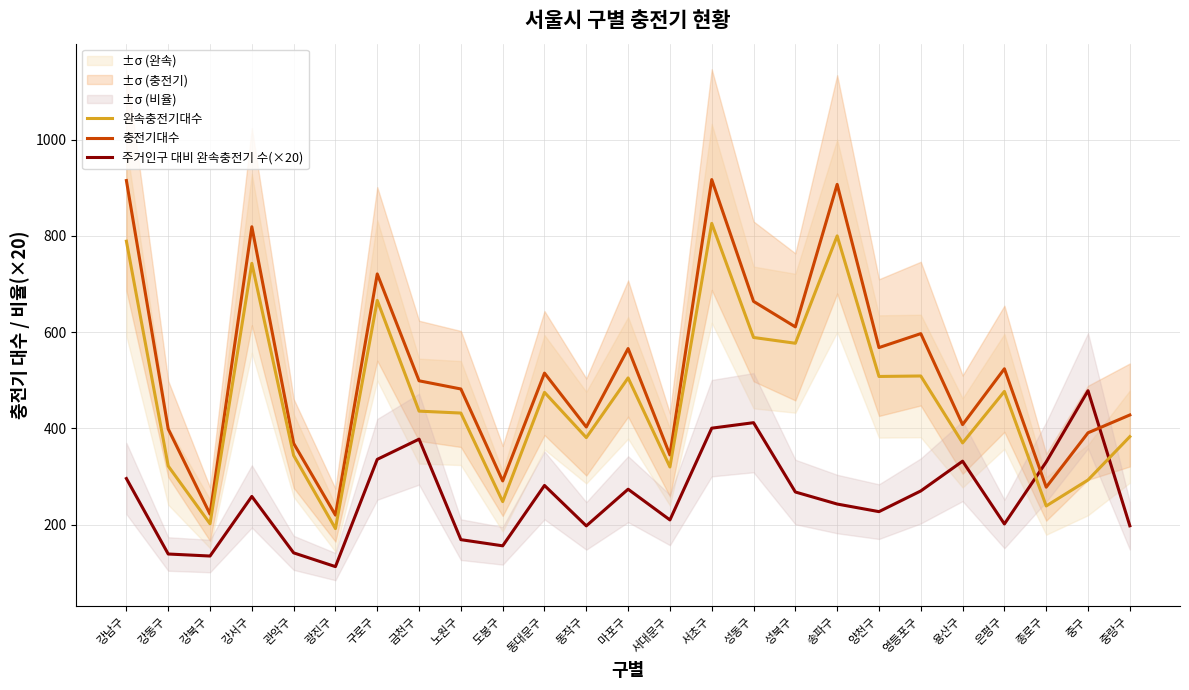

The 주거인구 대비 완속충전기 수(×20) series shows 50.9 at 광진구. True or false?

False